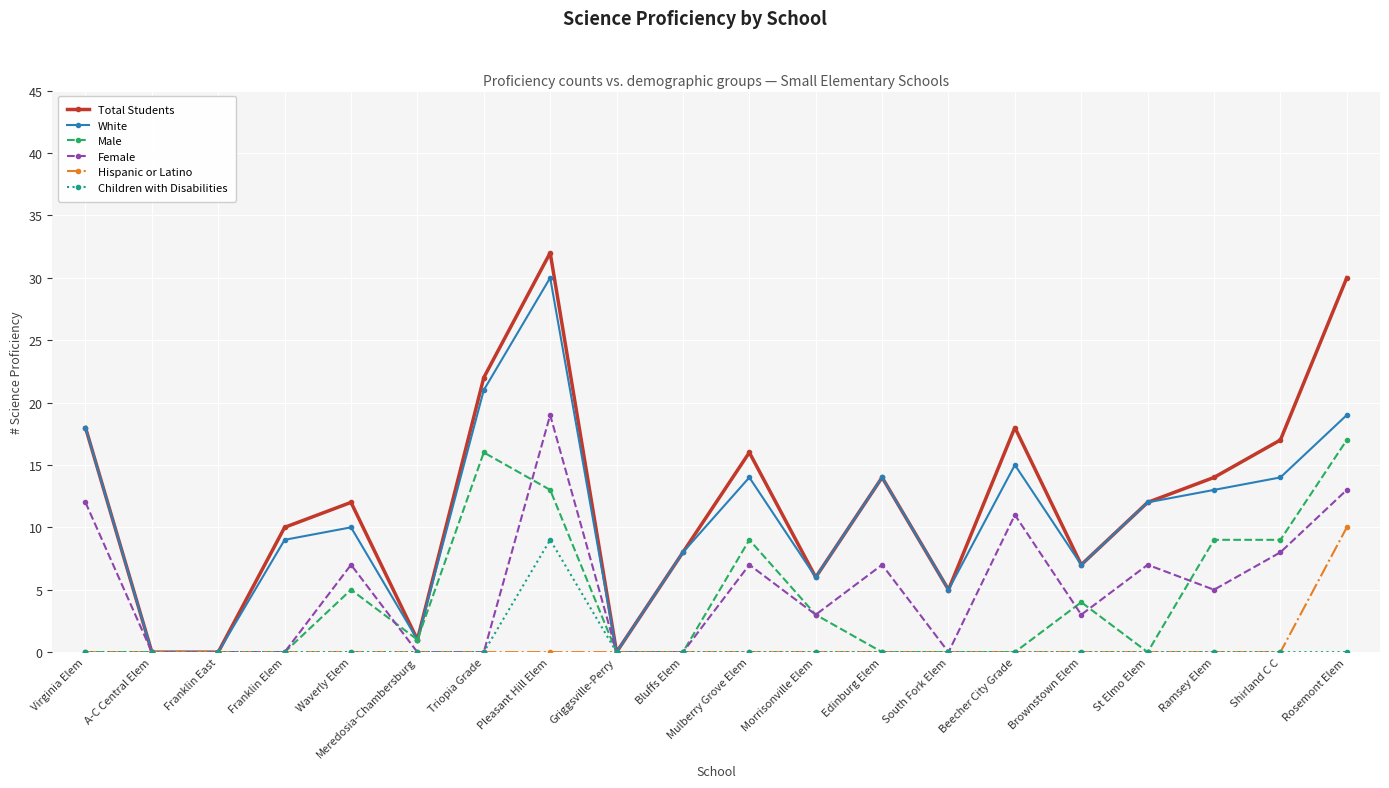

At which category does White reach its first local peak?

Waverly Elem